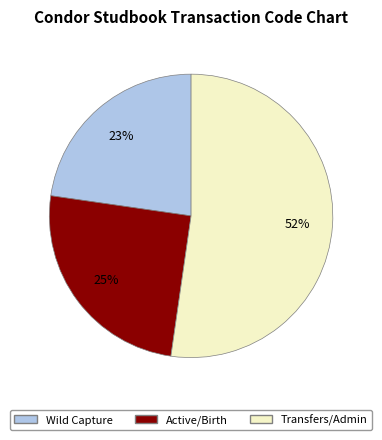

To the nearest percent, what is the average slice percentage?

33%